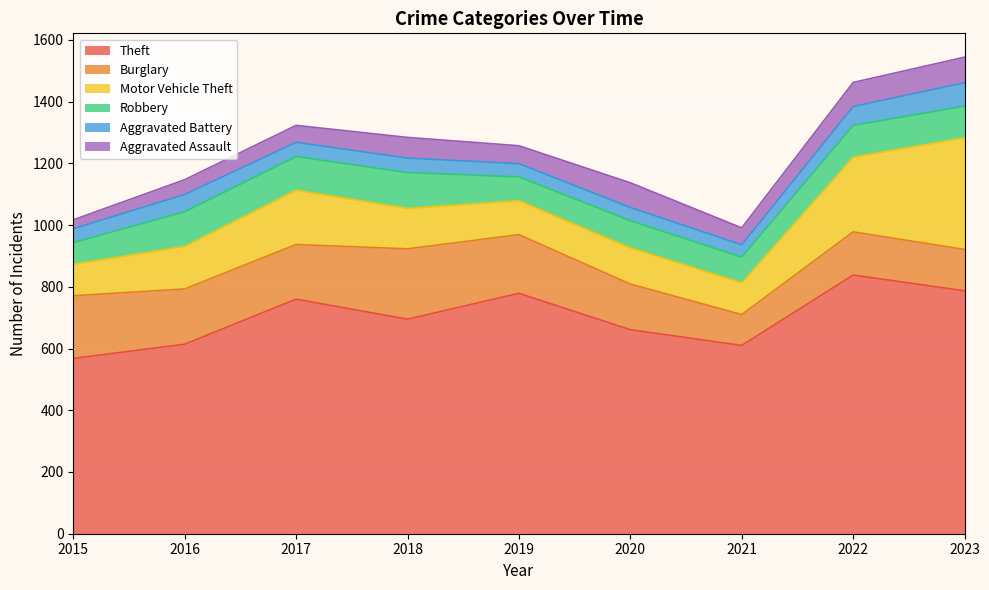

At which label does Motor Vehicle Theft first exceed 131?

2016